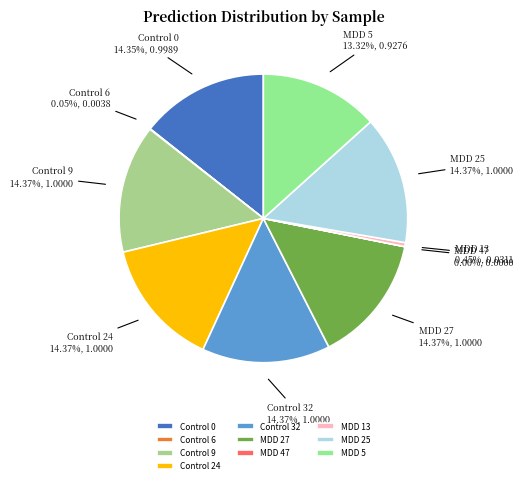

Does Control 24 account for over 50% of the chart?

No